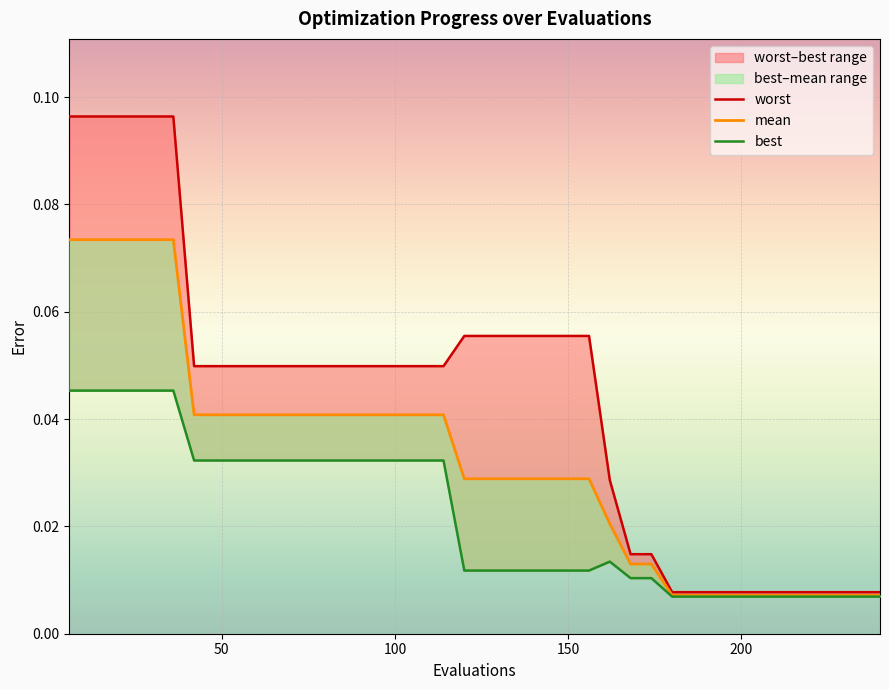

Which series has the largest total across all categories?

worst